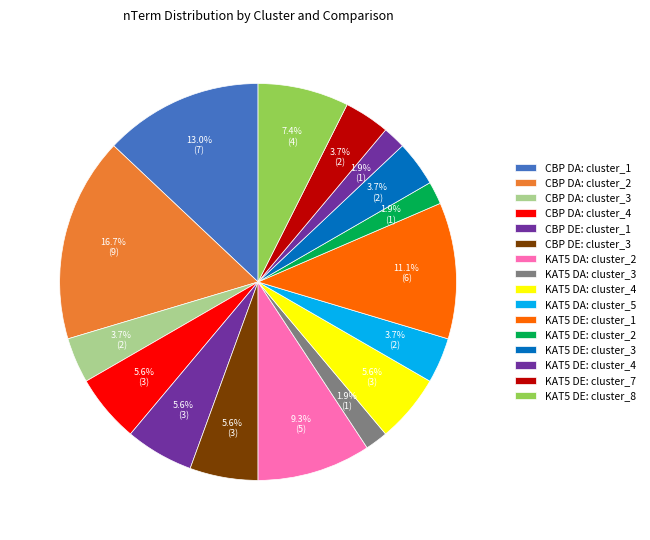

How much of the chart is everything except KAT5 DA: cluster_2?

90.7%